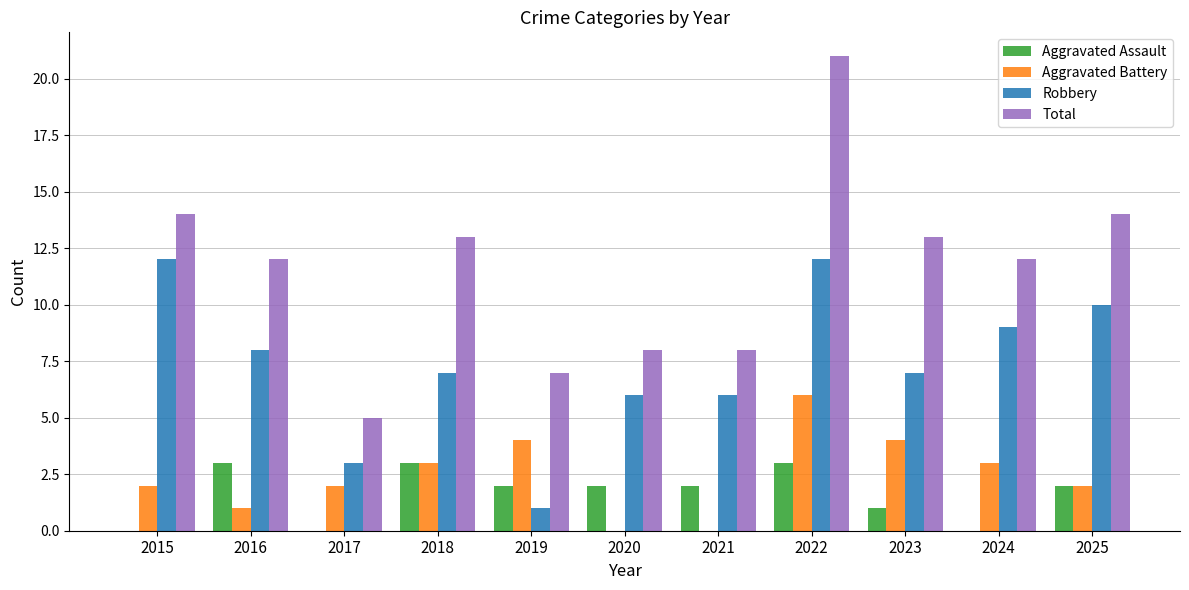

What is the highest value of the Total series?

21